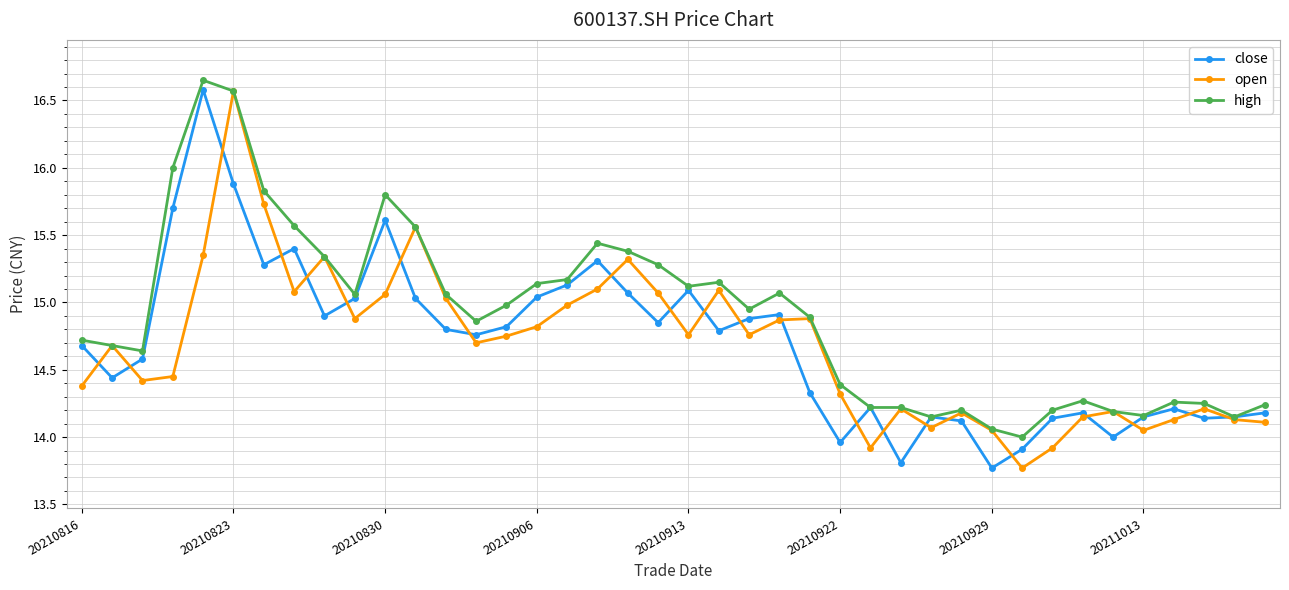

Which series has the largest range (max minus min)?

close